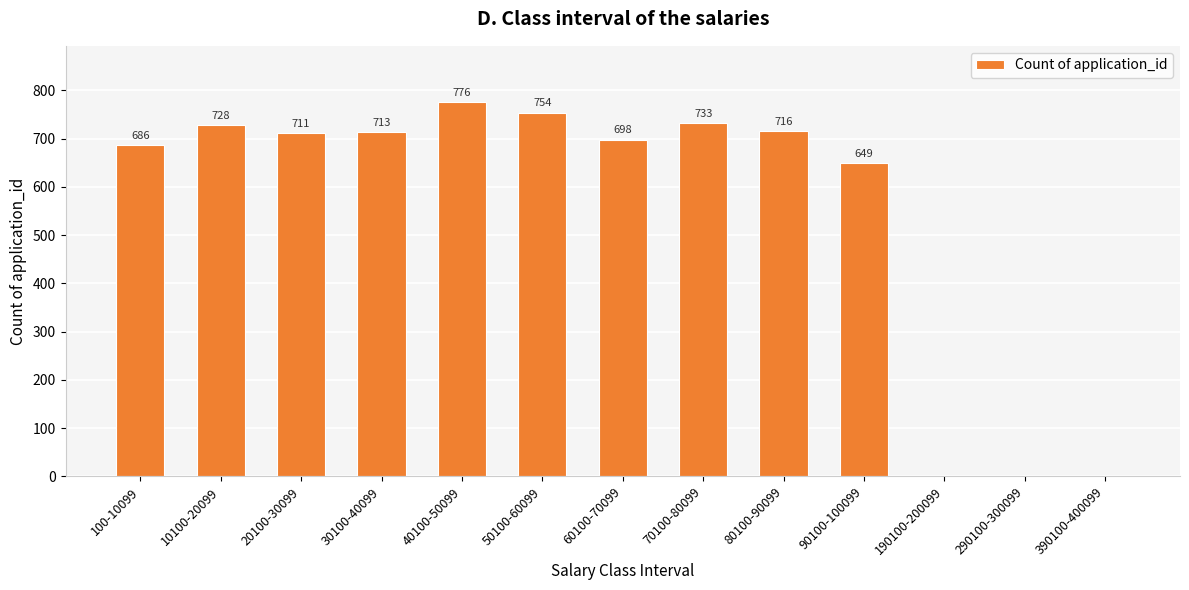

What is the difference between the values at 90100-100099 and 20100-30099?

62